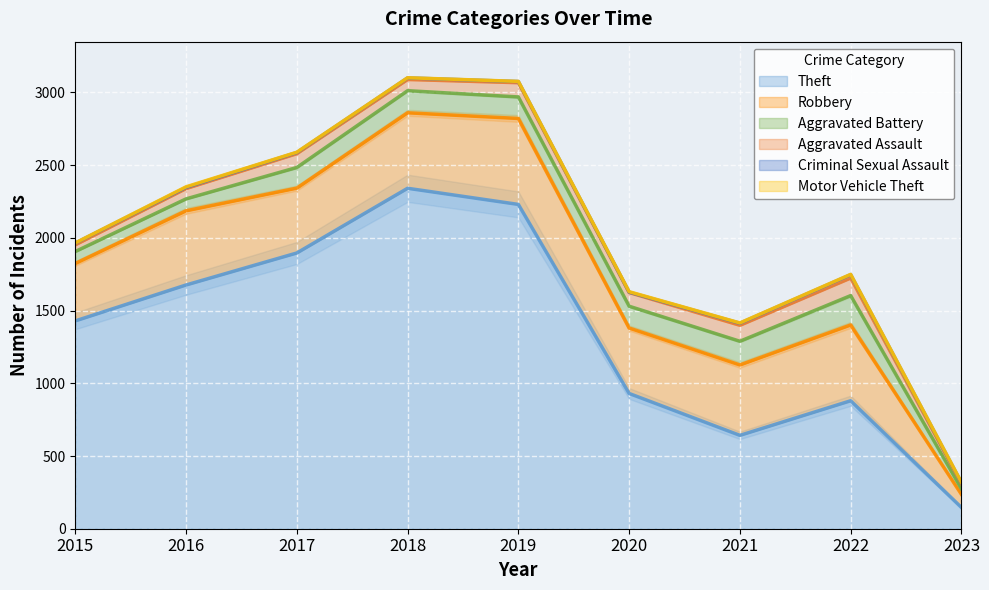

What is the sum of all Motor Vehicle Theft values?

19